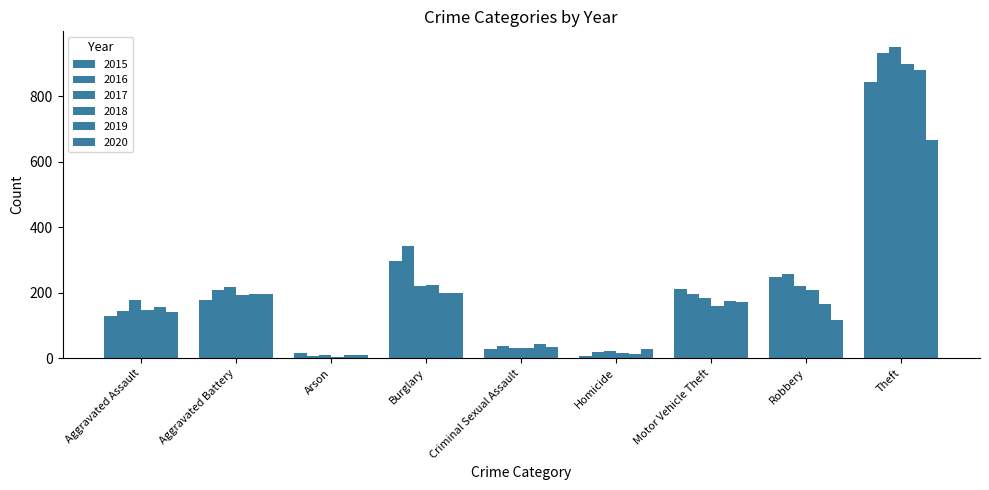

List the series in order of their peak value, highest first.

2017, 2016, 2018, 2019, 2015, 2020